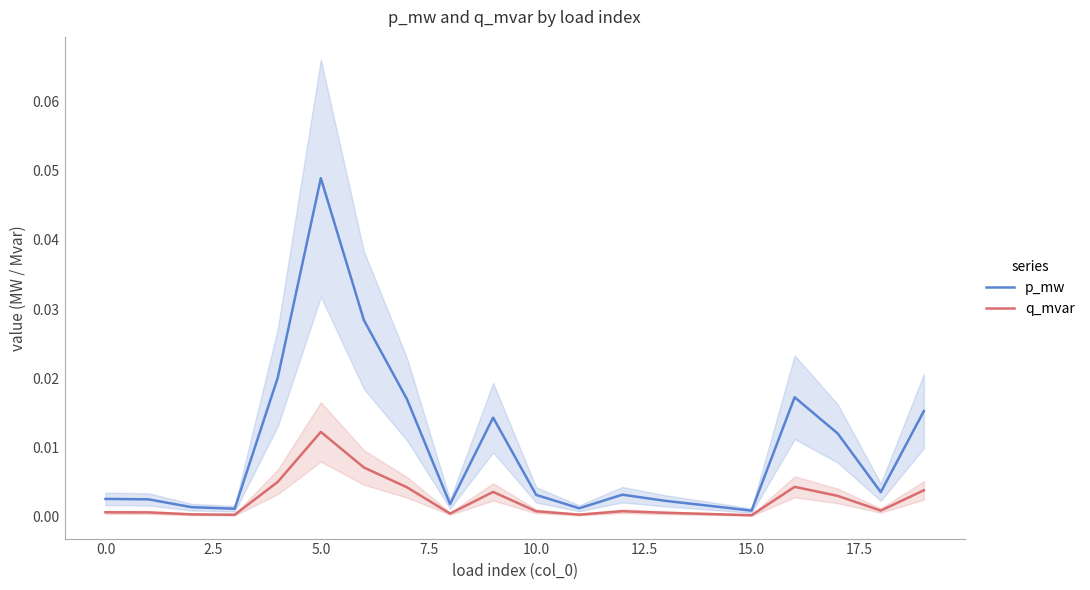

True or false: p_mw and q_mvar cross at least once.

False